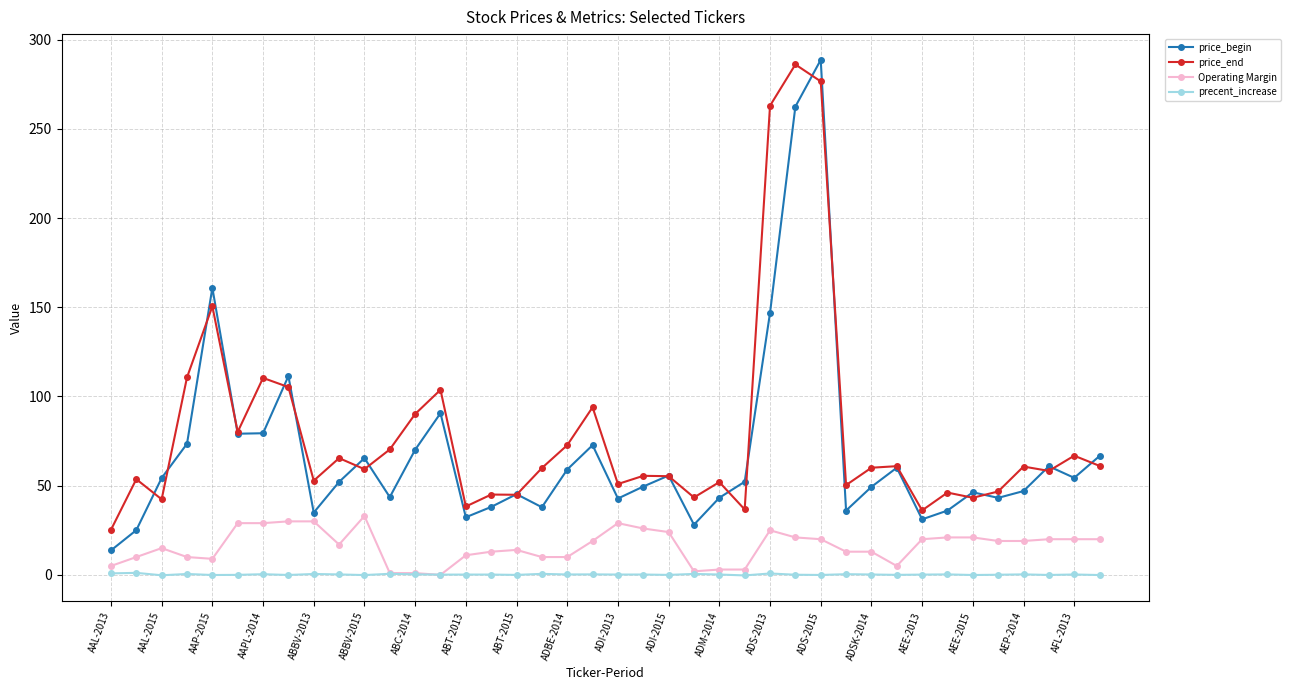

Rank the series by their maximum value, from highest to lowest.

price_begin, price_end, Operating Margin, precent_increase